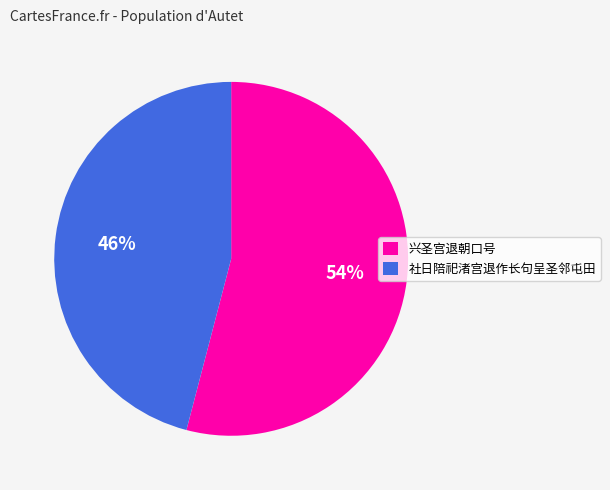

To the nearest percent, what is the difference between the 社日陪祀渚宫退作长句呈圣邻屯田 and 兴圣宫退朝口号 slice percentages?

8%